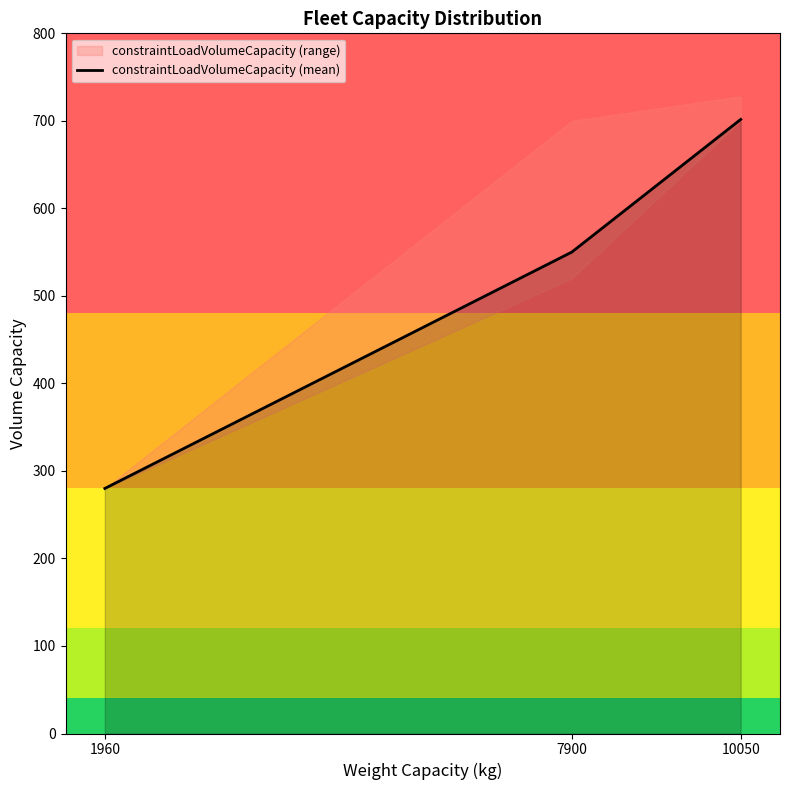

Does the chart display data point markers on the line(s)?

No